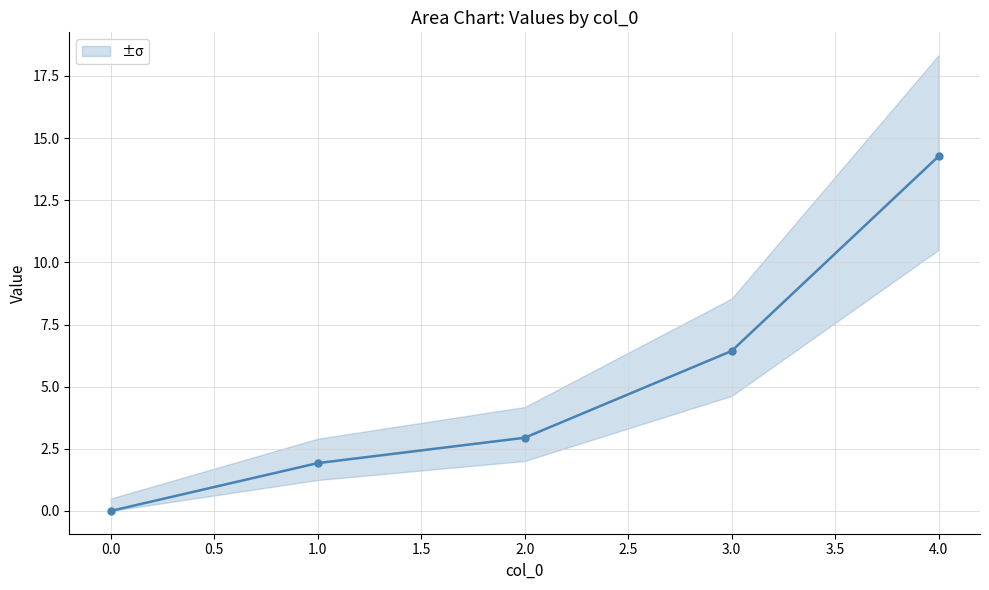

Reading right to left, extract all data points from this chart.

14.3	6.4	2.9	1.9	0.0